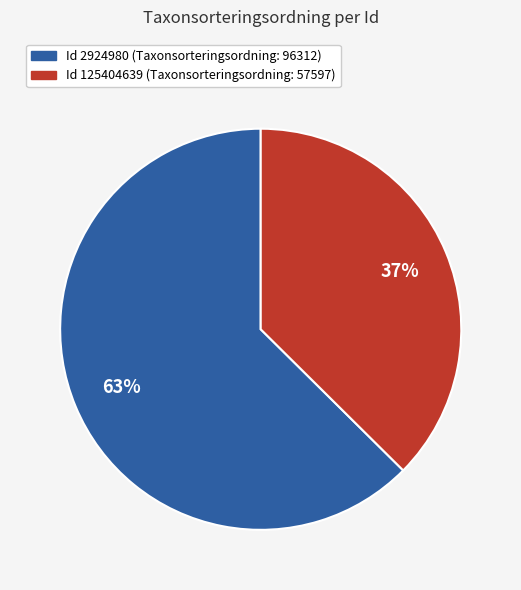

Rank the categories by value from lowest to highest.

Id 125404639 (Taxonsorteringsordning: 57597), Id 2924980 (Taxonsorteringsordning: 96312)